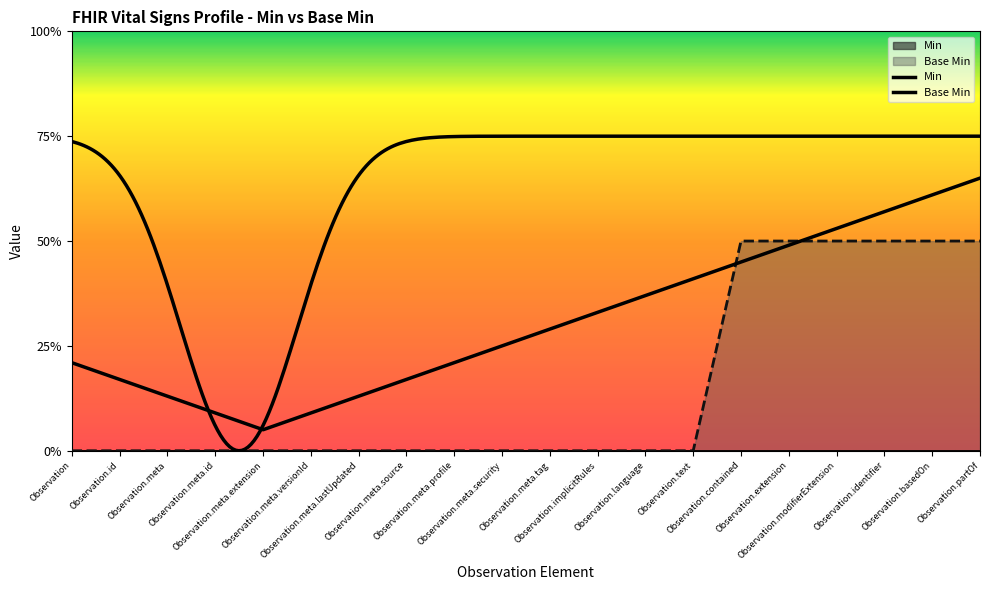

True or false: there are more than 1 points higher than both neighbors.

False